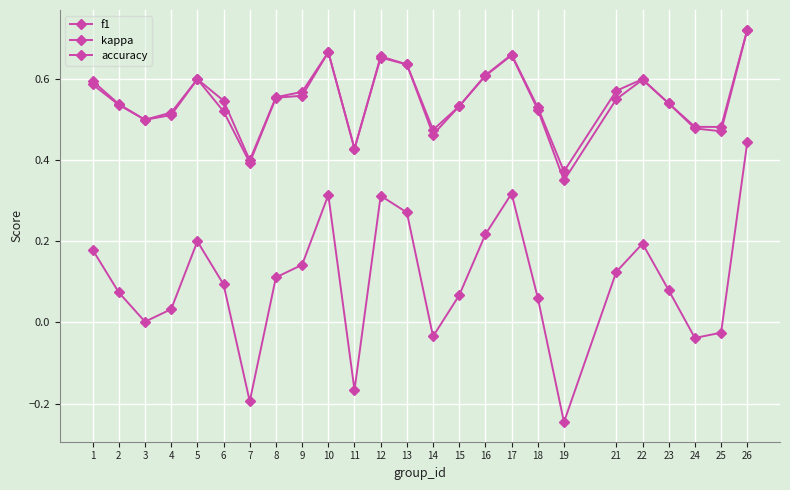

At how many categories does at least one series exceed 0?

25